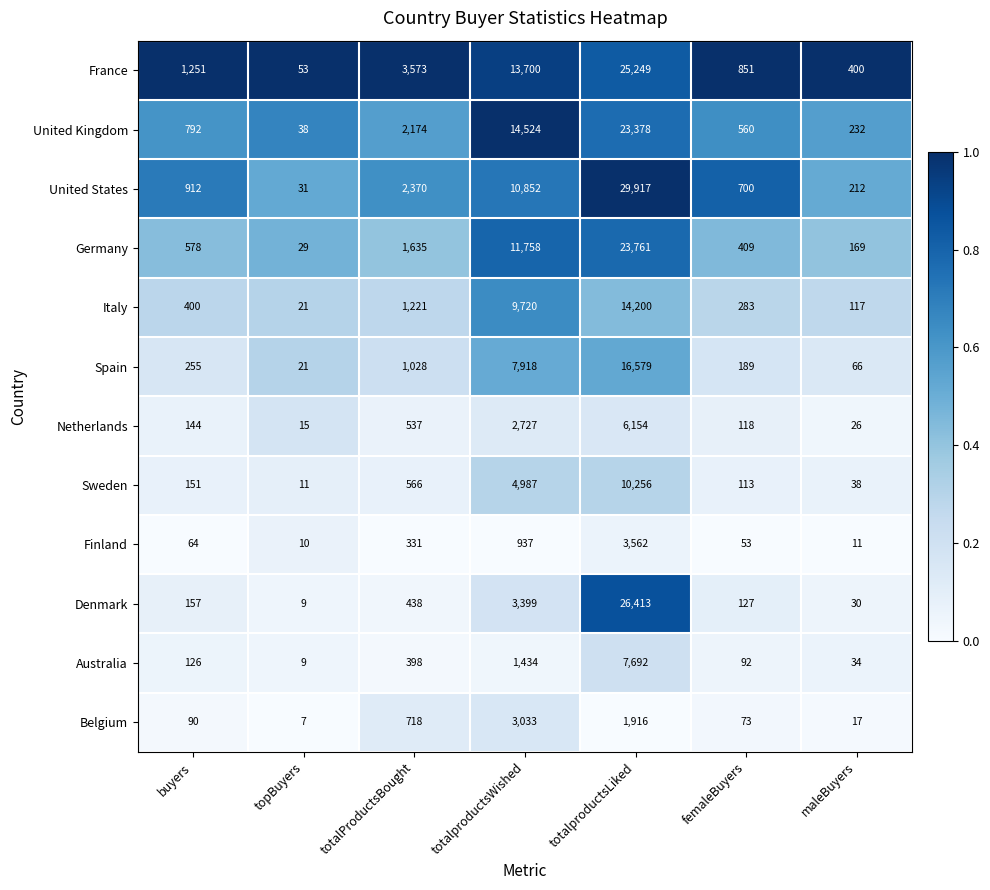

Is the value of United States at topBuyers greater than the value of Netherlands at totalProductsBought?

No